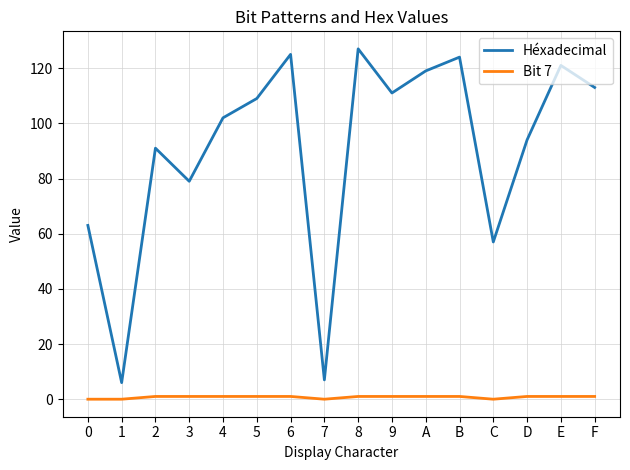

List the series in order of their peak value, lowest first.

Bit 7, Héxadecimal